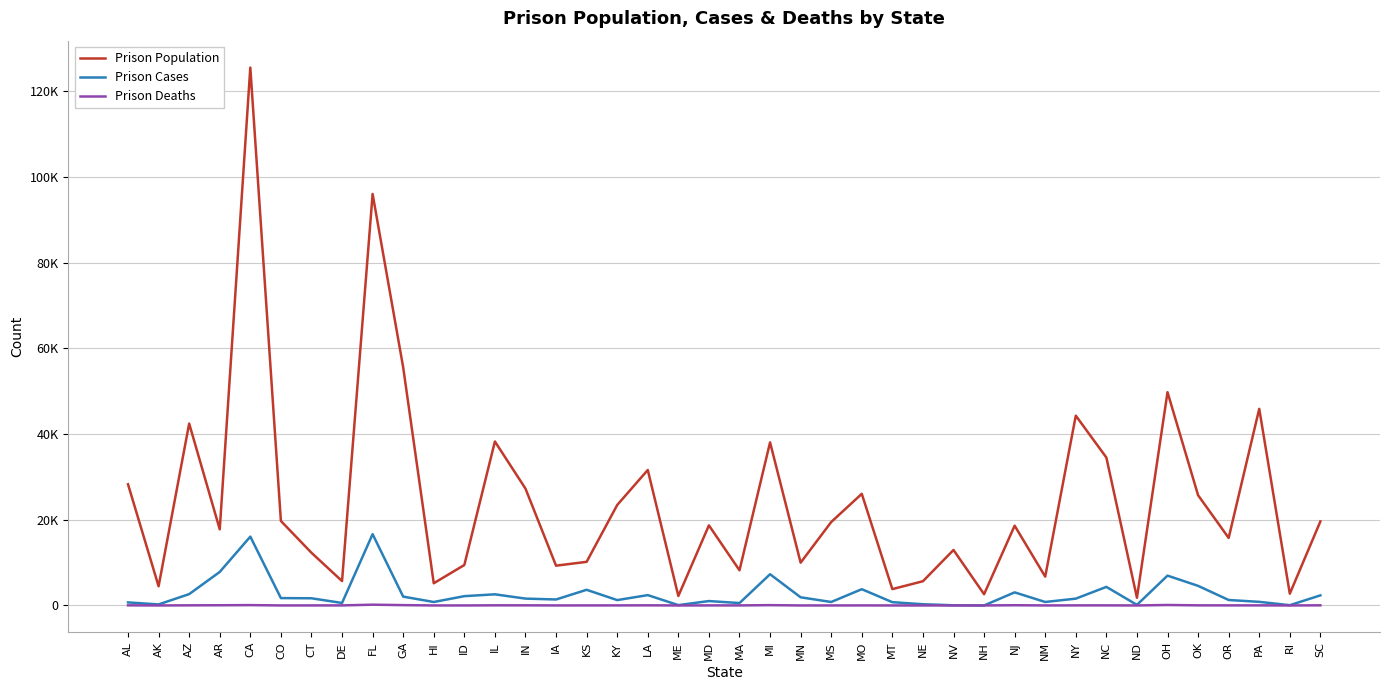

True or false: Prison Cases and Prison Deaths intersect in this chart.

False